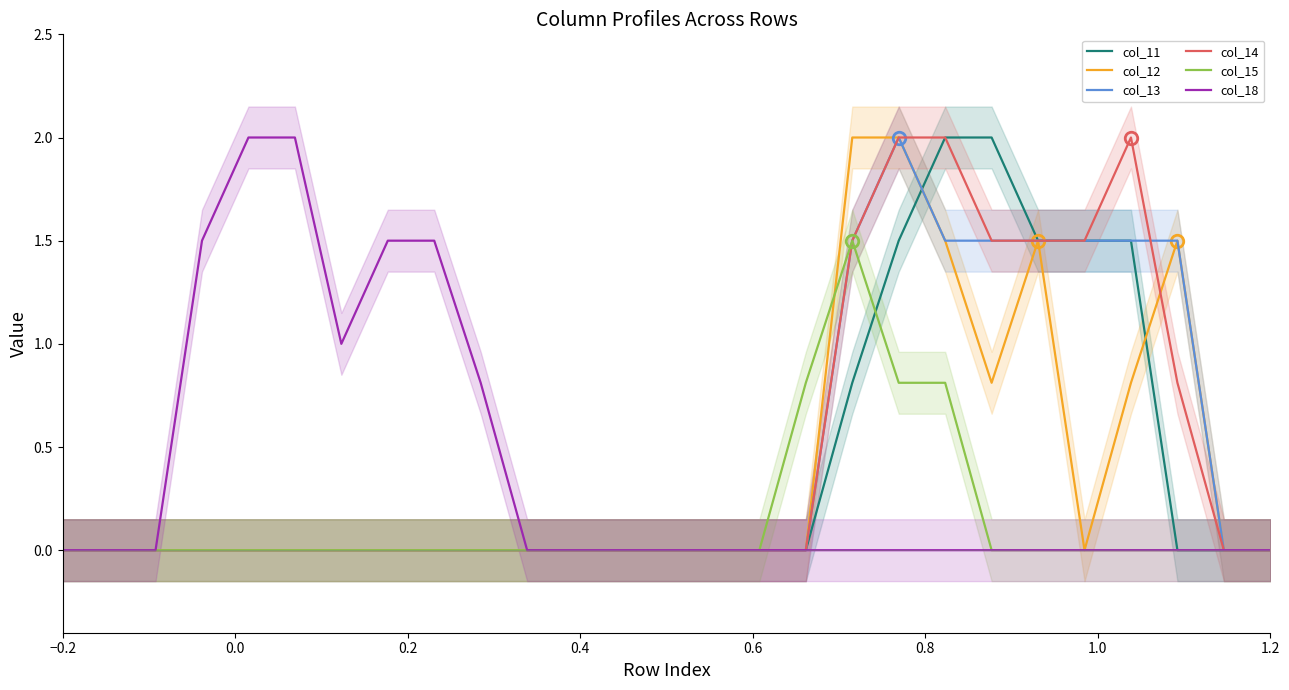

What is the difference between the maximum and minimum values in the col_12 series?

2.0